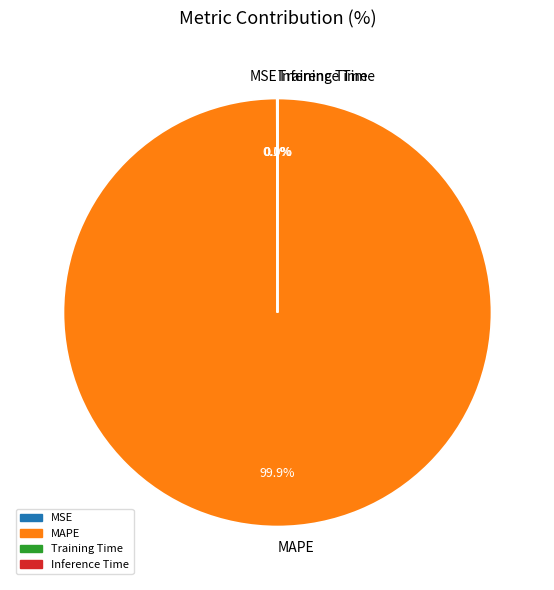

What is the largest slice in the pie chart?

MAPE